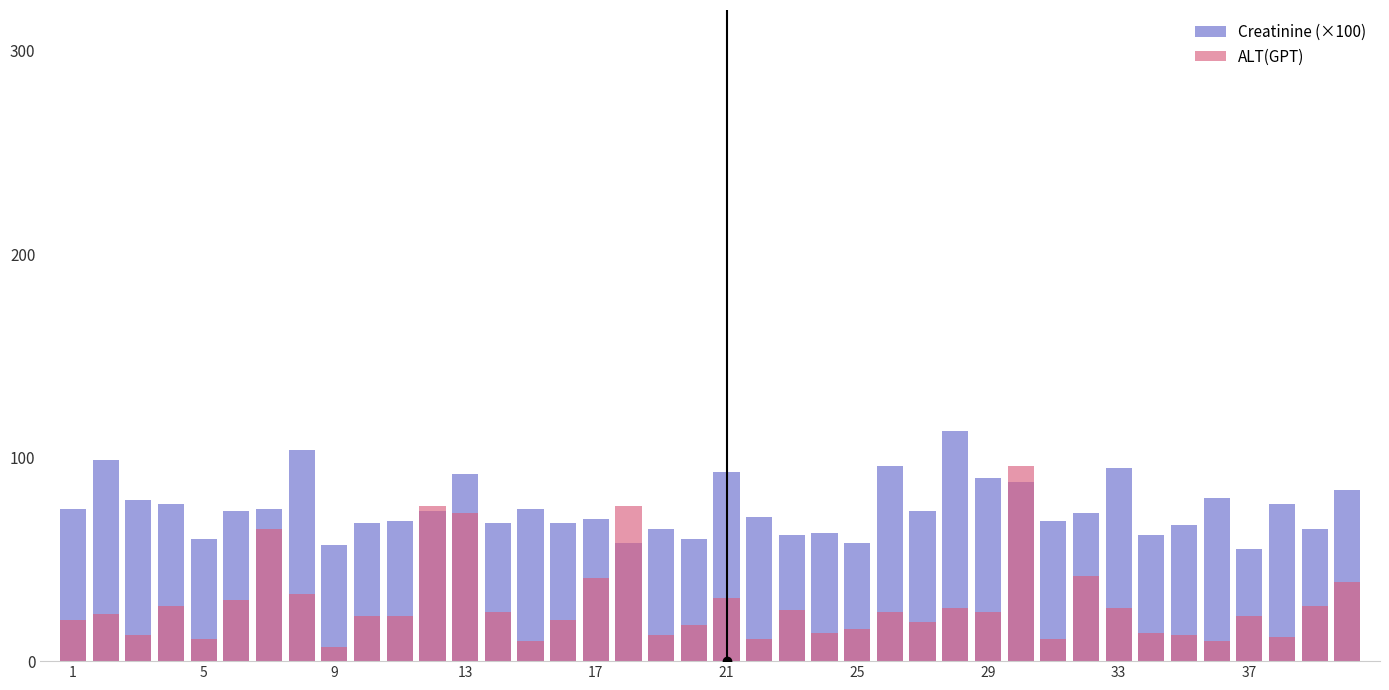

Which series has the largest total across all categories?

Creatinine (×100)